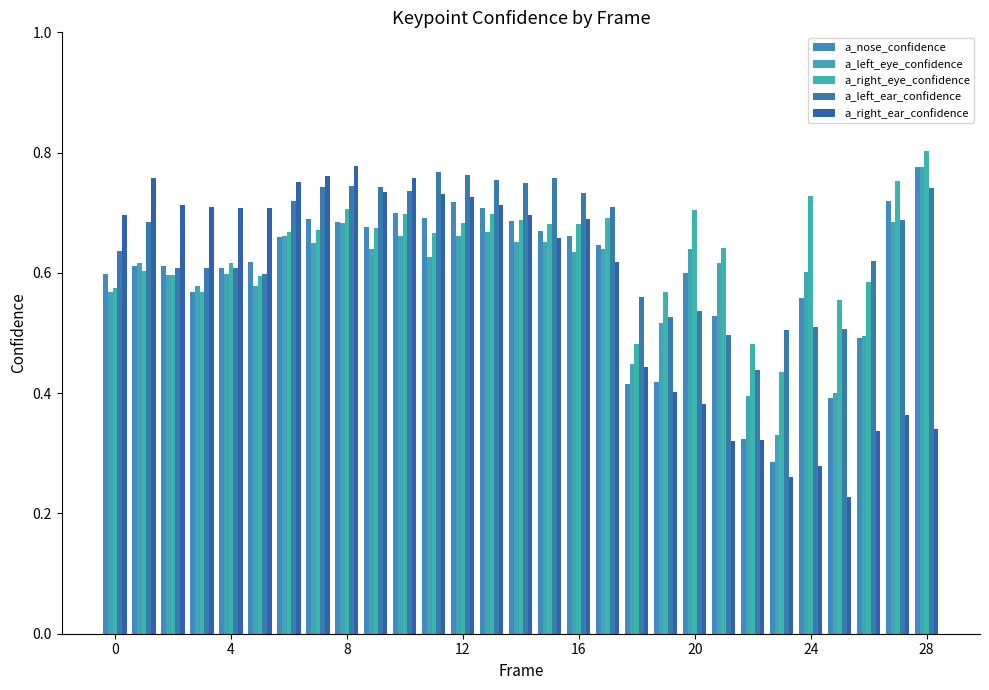

Are the bars grouped side by side (vs. stacked)?

Yes